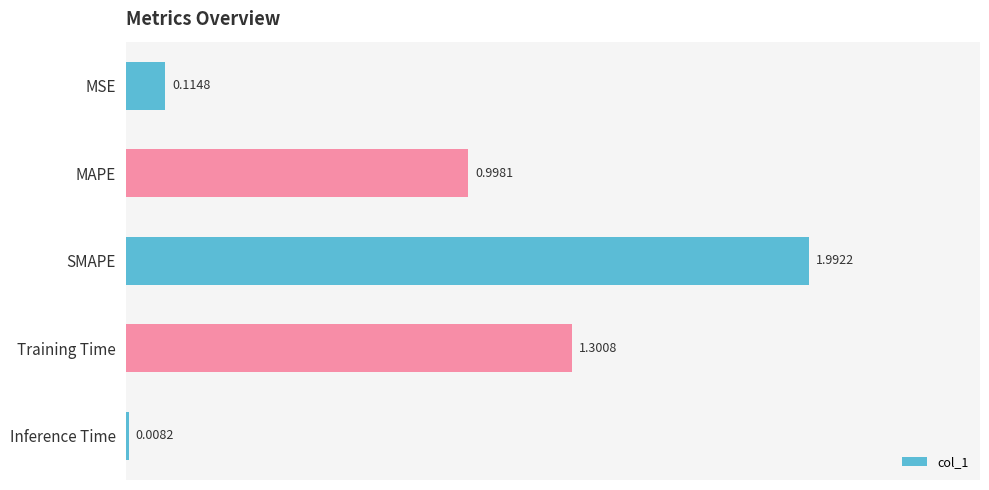

At which category does the chart reach its peak across all series?

SMAPE